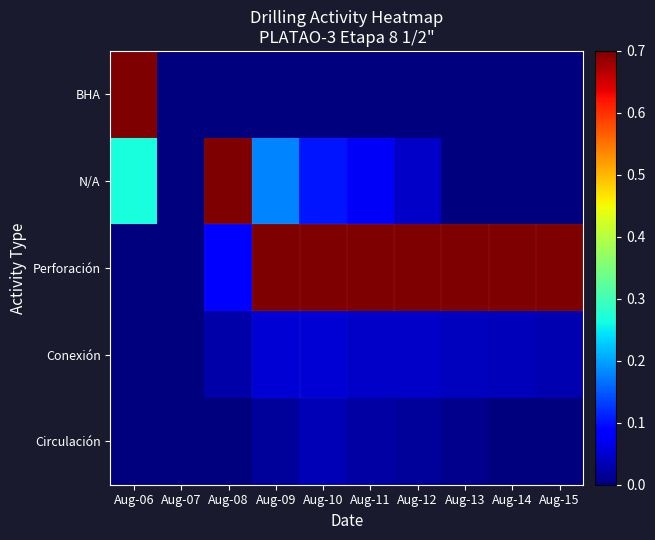

Rank the series by their maximum value, from highest to lowest.

Perforación, N/A, BHA, Conexión, Circulación